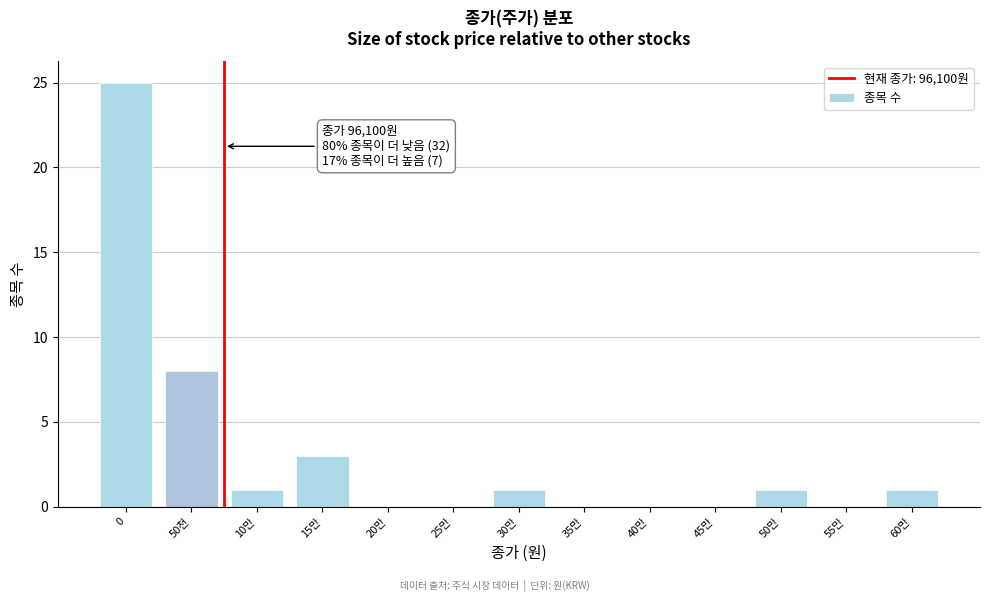

Reading left to right, list all the values displayed in this chart.

0=25	50천=8	10만=1	15만=3	20만=0	25만=0	30만=1	35만=0	40만=0	45만=0	50만=1	55만=0	60만=1